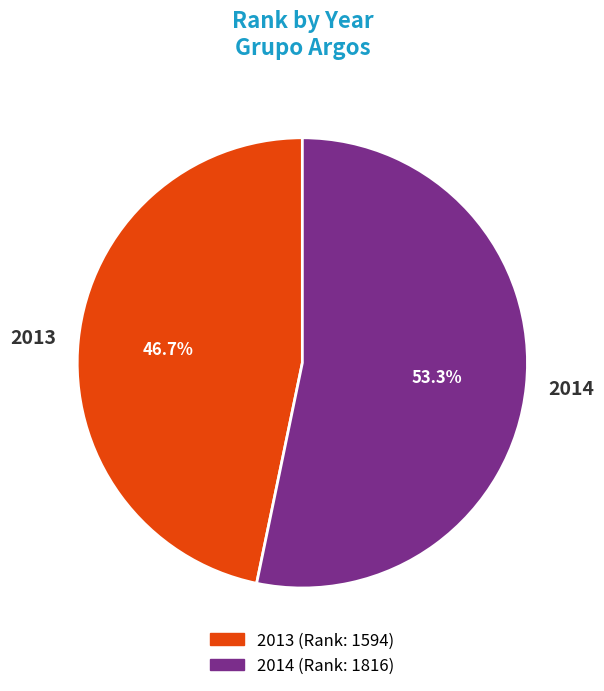

What percentage is the 2014 slice, to the nearest percent?

53%